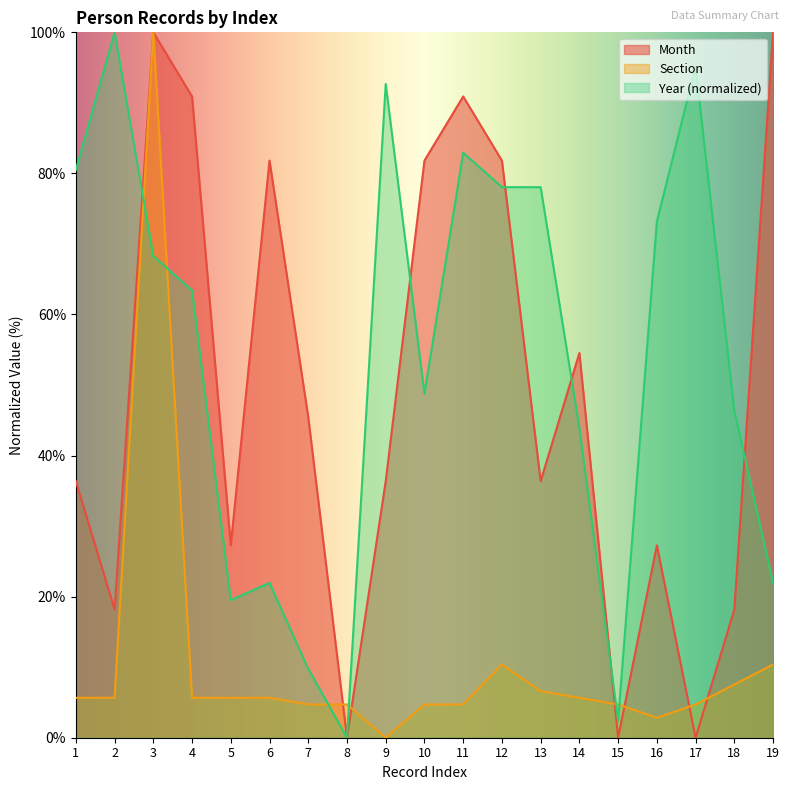

Reading left to right, what are all the values shown in this chart?

Month: 36.4	18.2	100.0	90.9	27.3	81.8	45.5	0.0	36.4	81.8	90.9	81.8	36.4	54.5	0.0	27.3	0.0	18.2	100.0
Section: 5.7	5.7	100.0	5.7	5.7	5.7	4.7	4.7	0.0	4.7	4.7	10.4	6.6	5.7	4.7	2.8	4.7	7.5	10.4
Year: 80.5	100.0	68.3	63.4	19.5	22.0	9.8	0.0	92.7	48.8	82.9	78.0	78.0	43.9	2.4	73.2	95.1	46.3	22.0